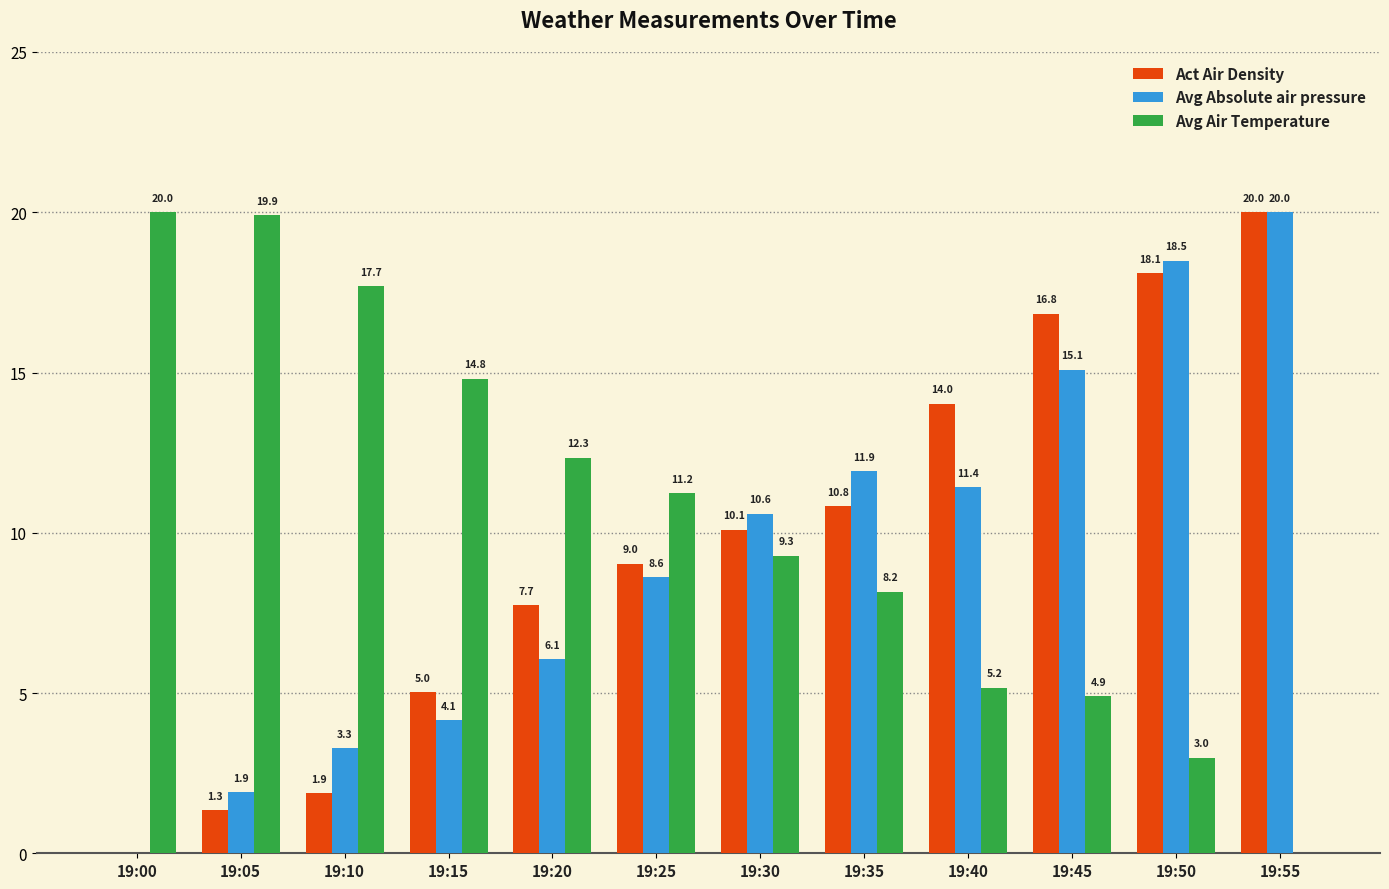

Where is Act Air Density nearest to the value 10?

19:30